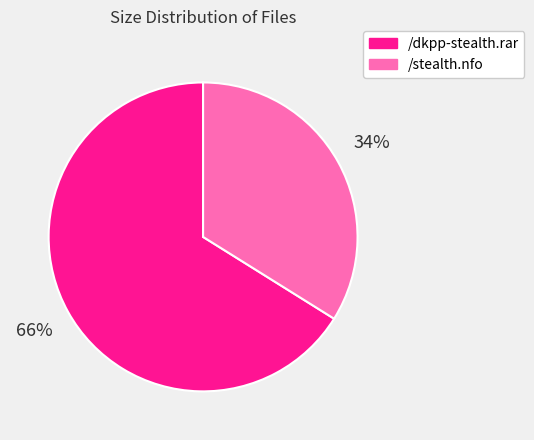

Between /stealth.nfo and /dkpp-stealth.rar, which is larger?

/dkpp-stealth.rar